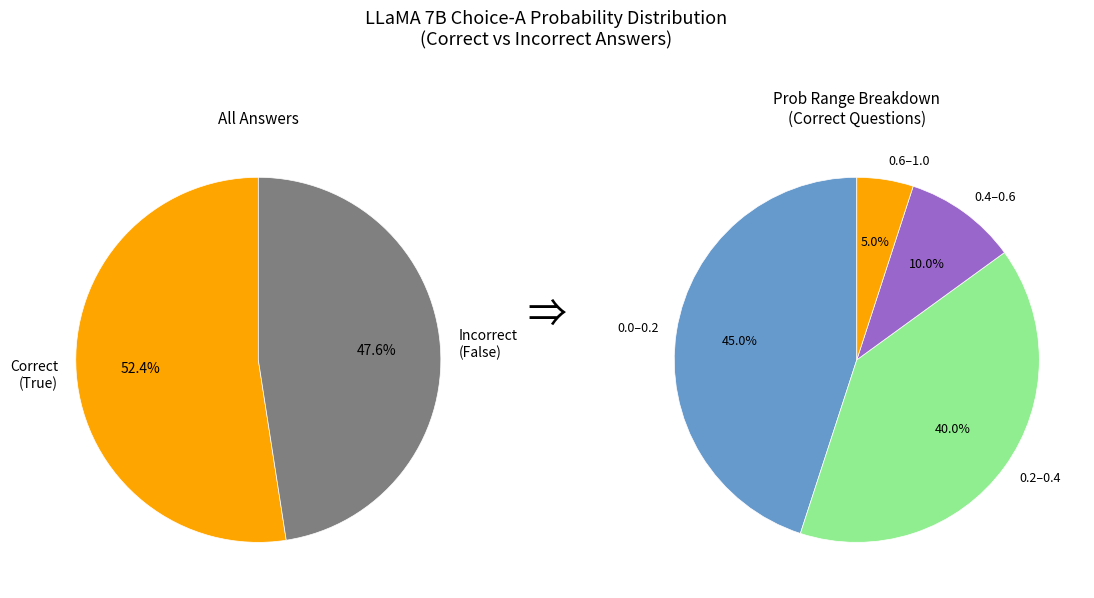

Is the sum of 19 and 3 greater than half?

No